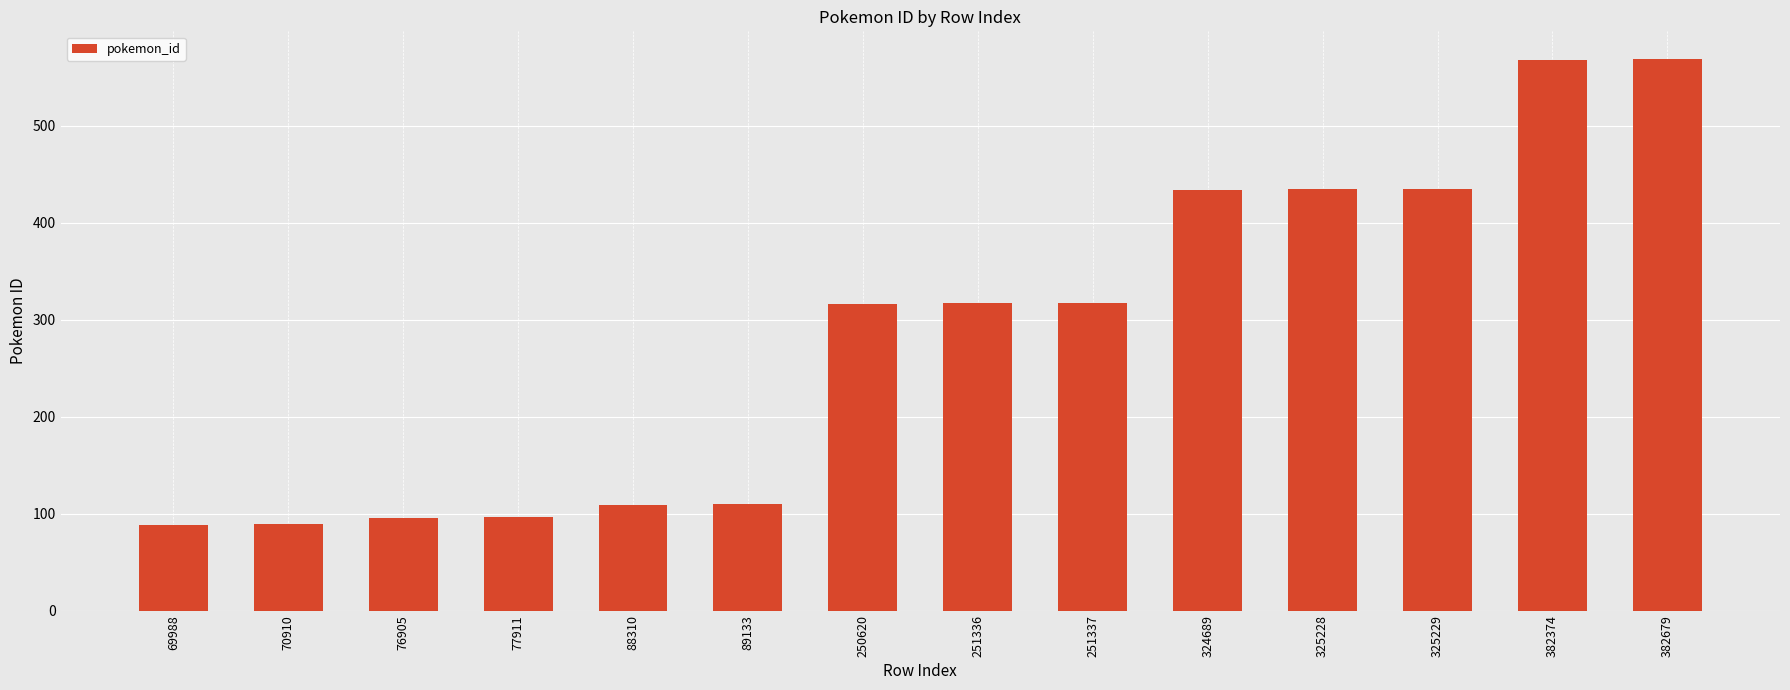

What is the value of the 2nd bar from the left?

89